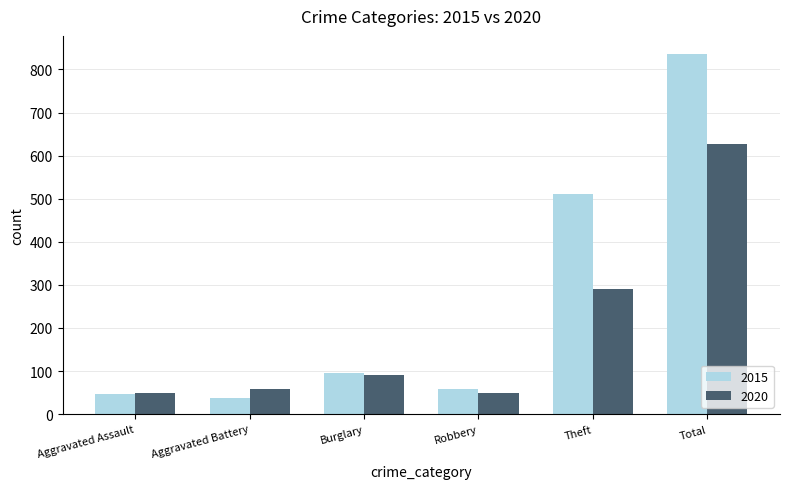

Which series changed the most between Robbery and Theft?

2015